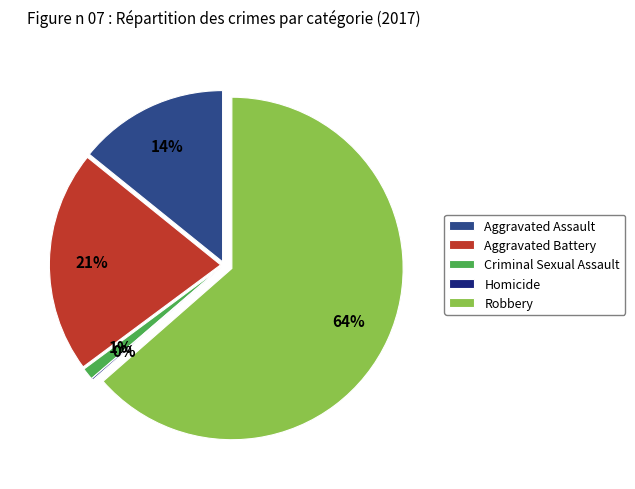

To the nearest percent, what portion does Robbery represent?

64%